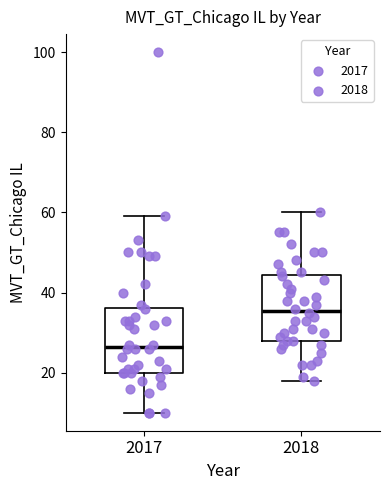

Where does the lower whisker of the box at x = 2017 end on the y-axis? The values are not printed on the chart, so give them approximately, as read against the axis.

10